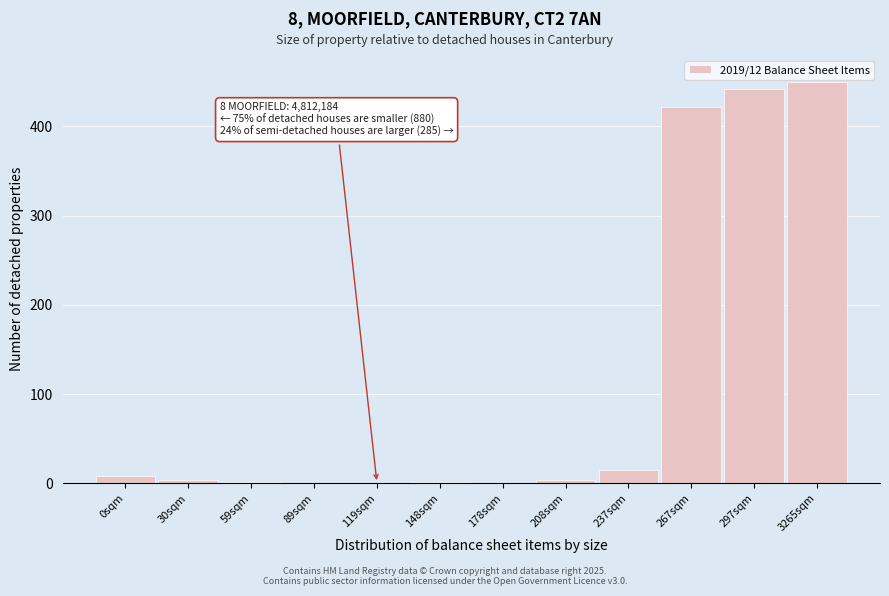

Is it true that the value at 267sqm is 196.0?

False